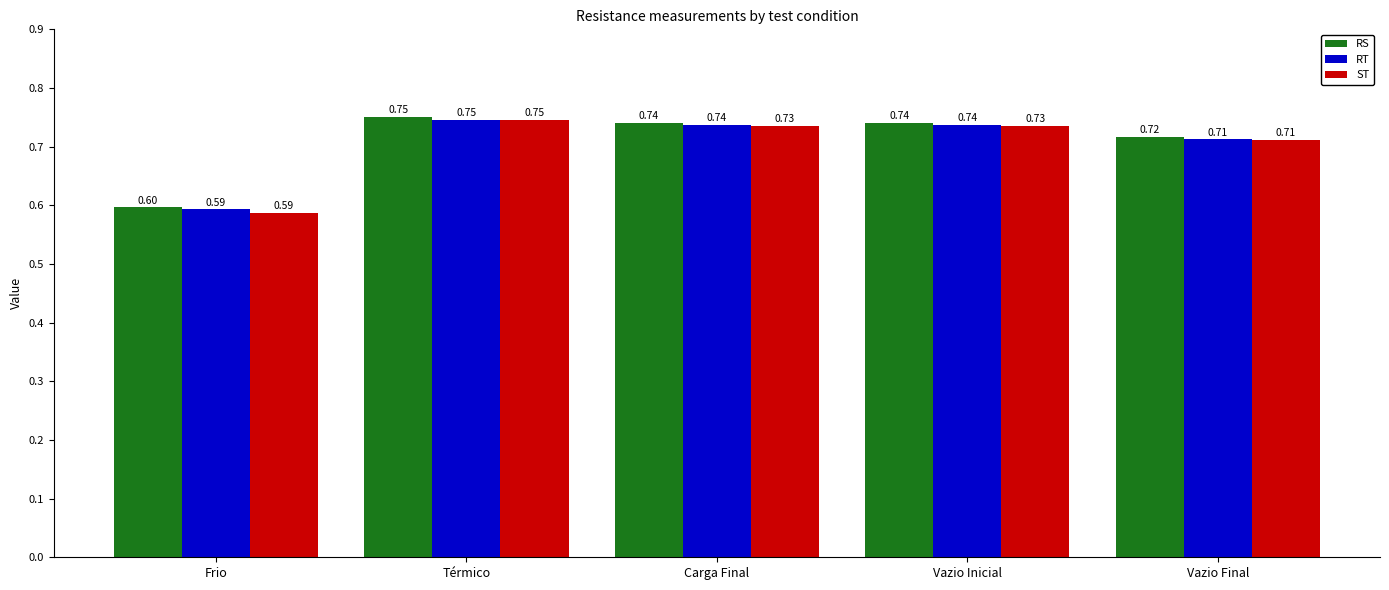

At which label is RT closest to 0?

Frio